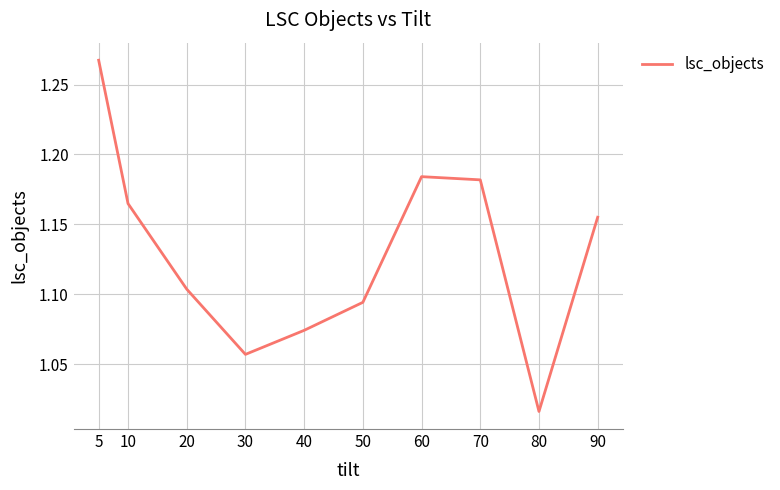

Which has a higher value, 80 or 10?

10